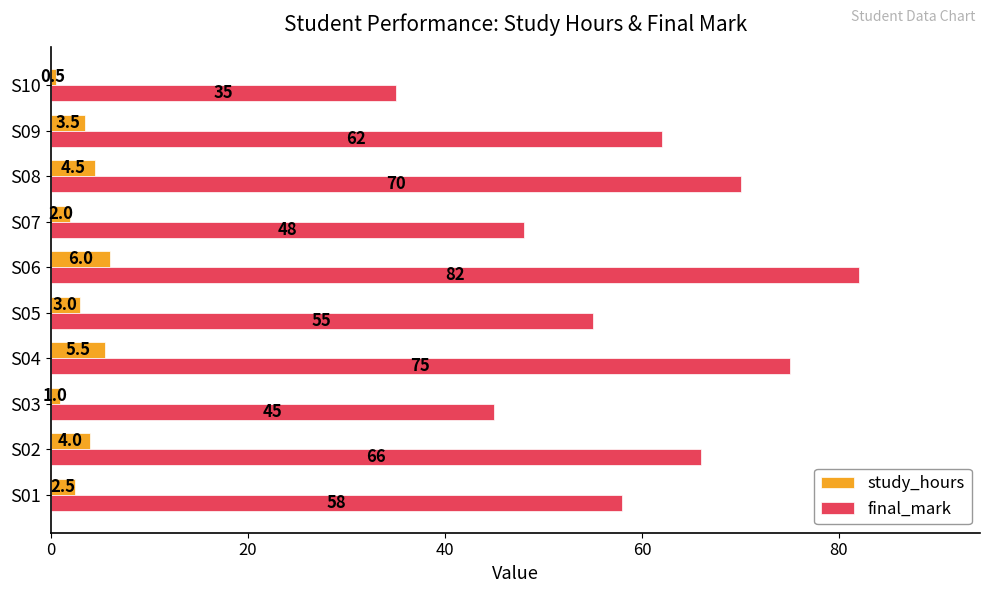

List the series in order of their overall mean, lowest first.

study_hours, final_mark